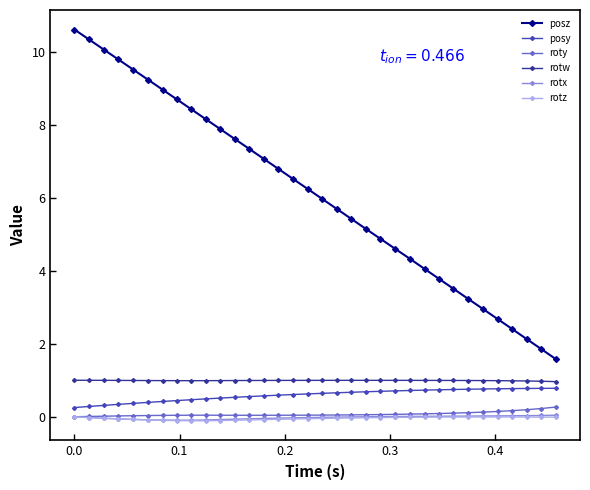

What is the highest value of the rotw series?

1.0